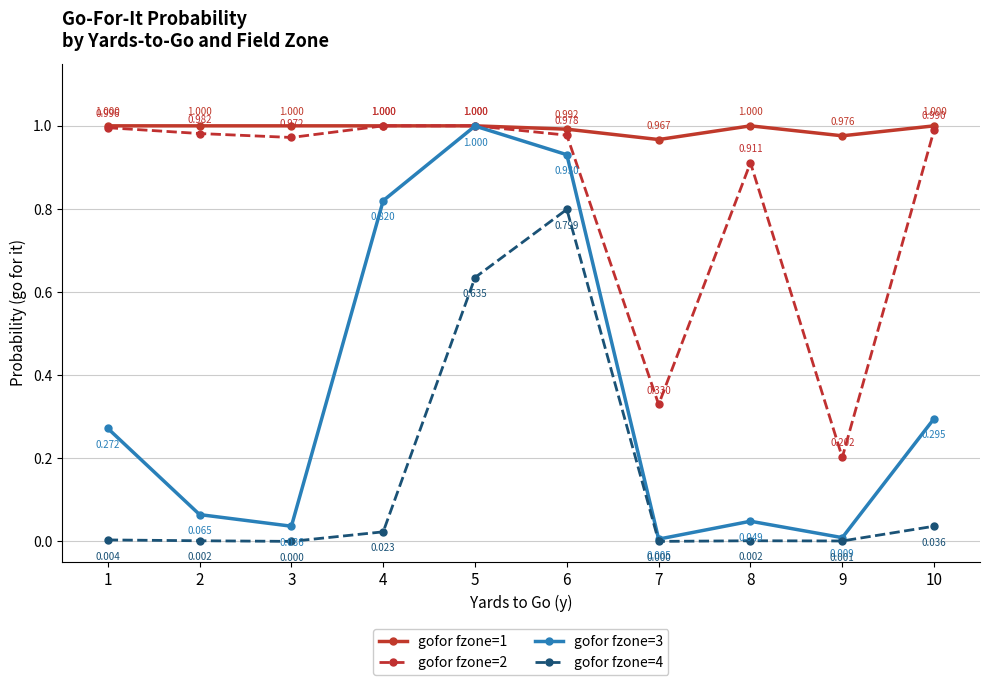

True or false: gofor fzone=3 has more than 1 interior local peaks.

True